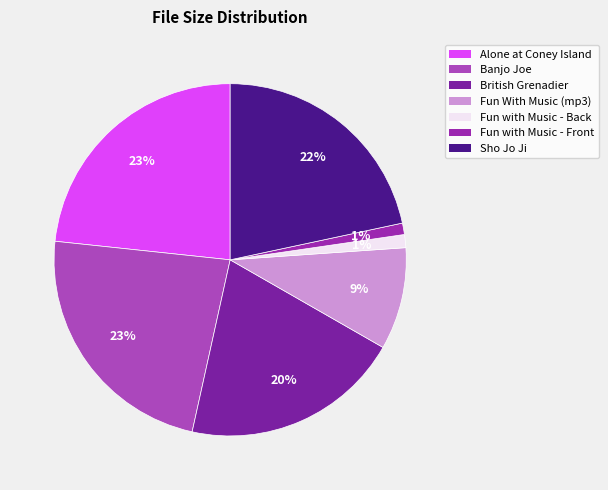

To the nearest percent, what is the difference between the largest and smallest slice percentages?

22%